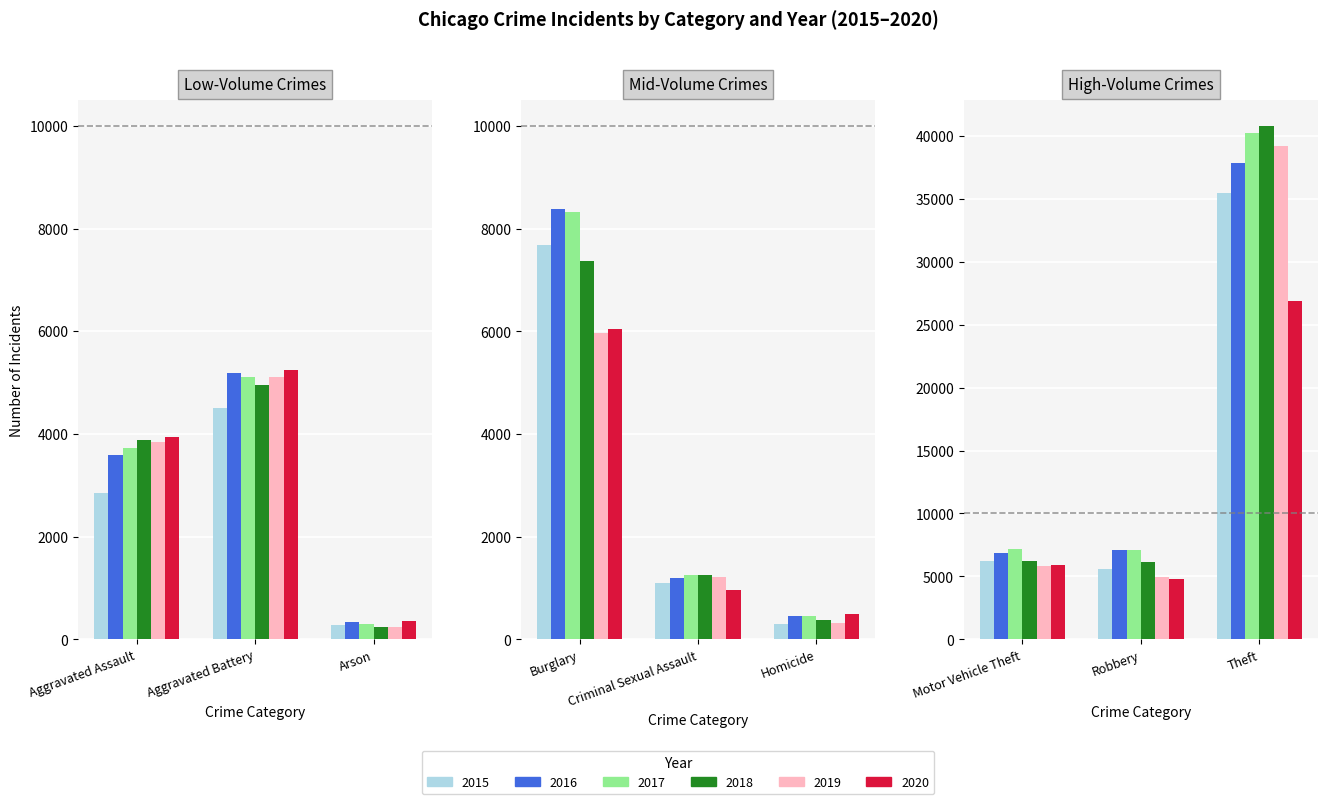

The 2020 series shows 5241 at Aggravated Battery. True or false?

True